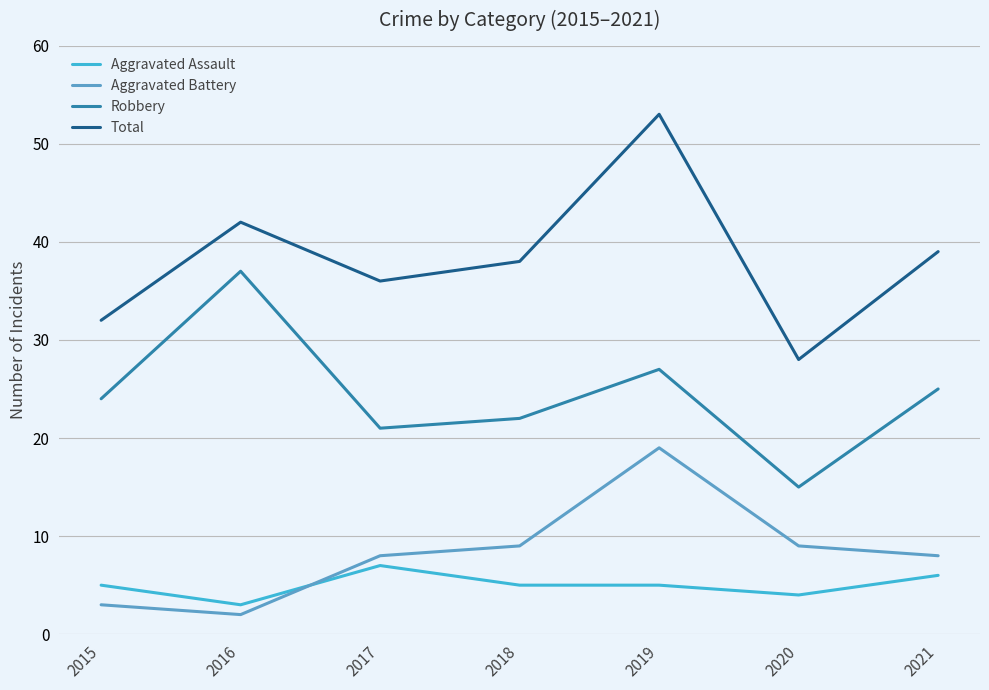

Where is the first local minimum for Total?

2017